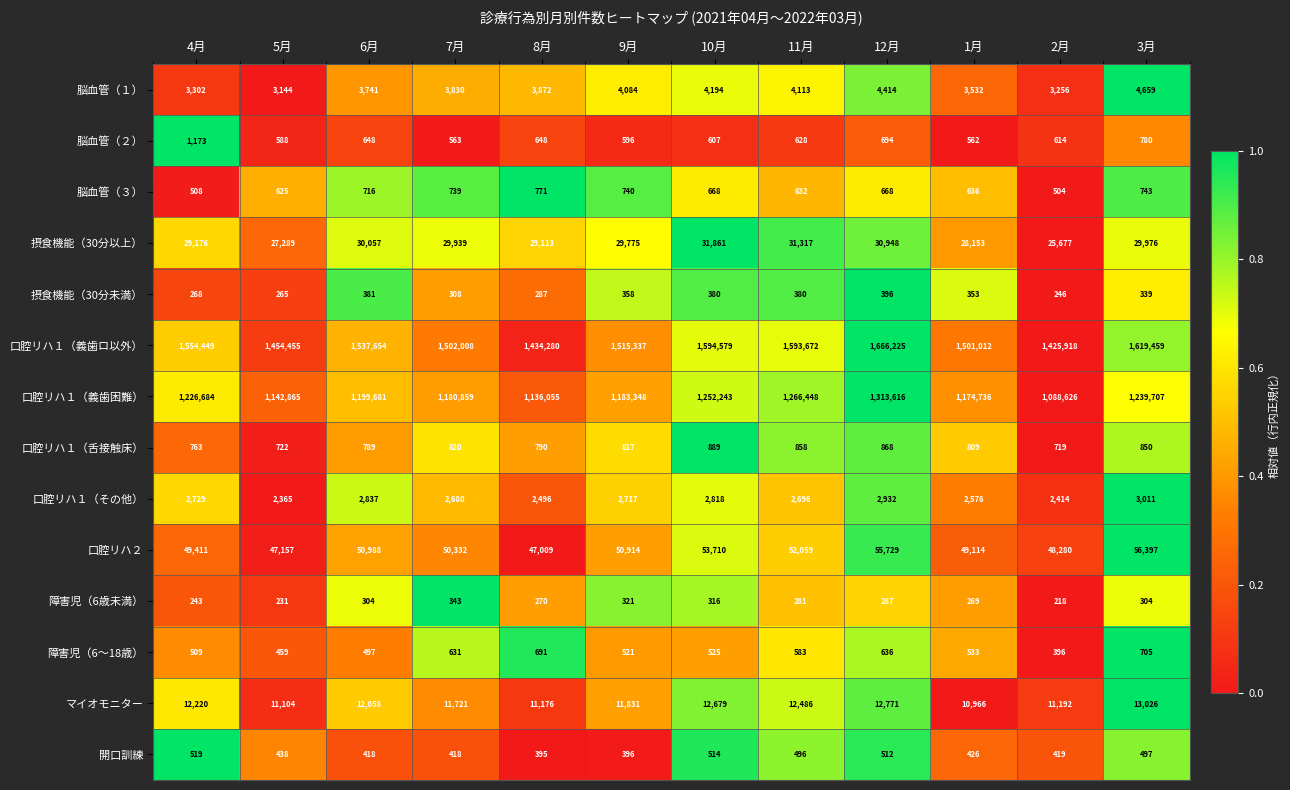

How many distinct data groups are displayed?

14